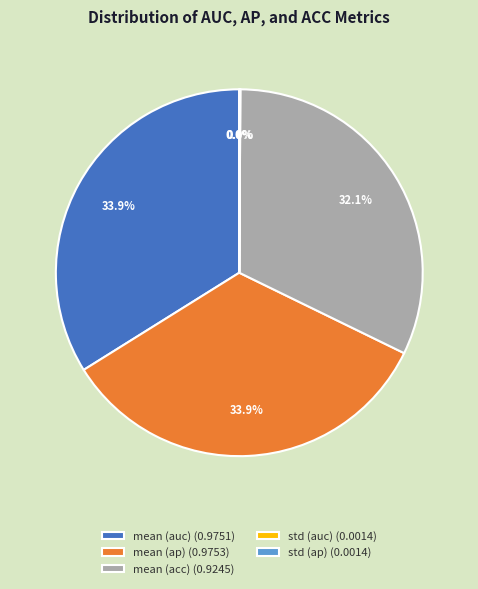

Is there any slice that represents more than half of the pie?

No